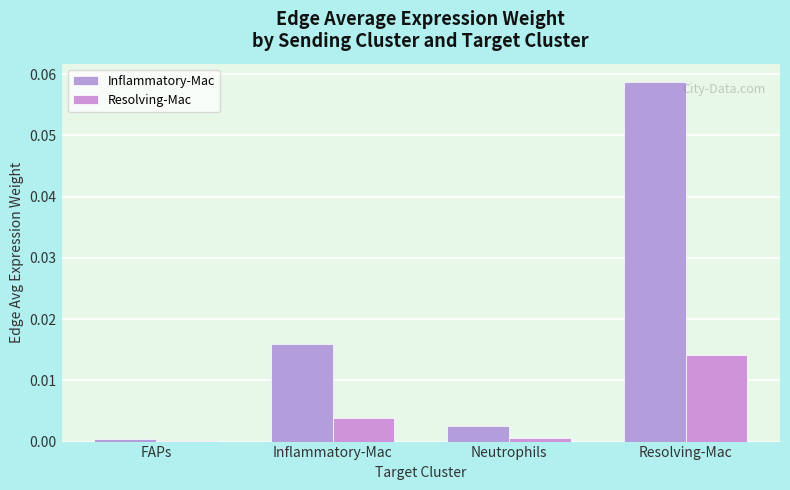

Does the chart contain stacked bars?

No